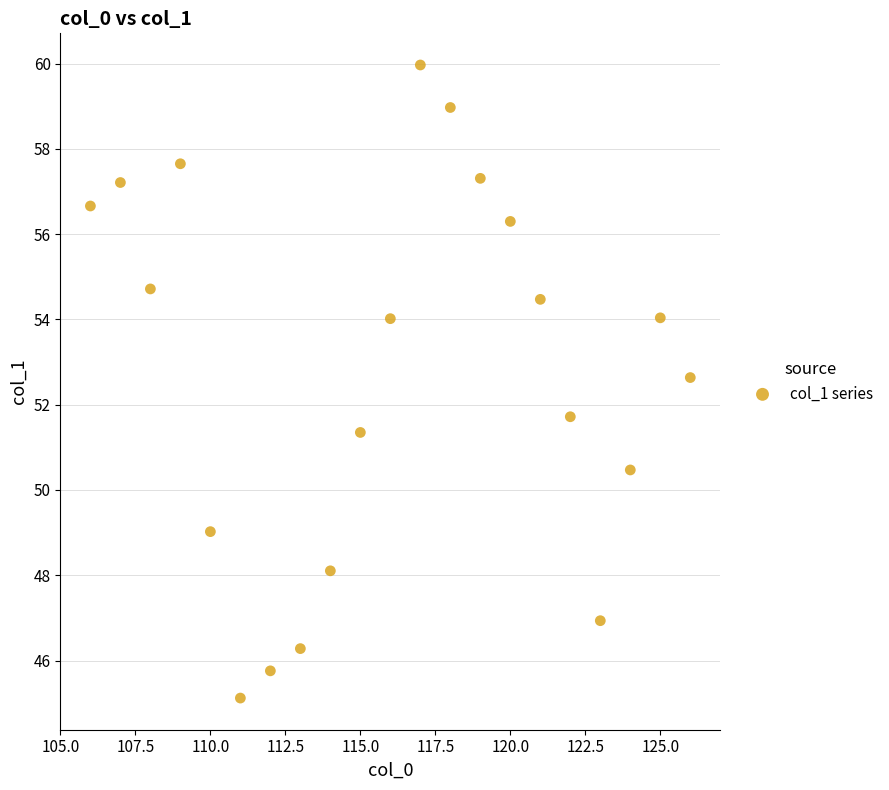

What is the range of Y values (max minus min)?

14.8